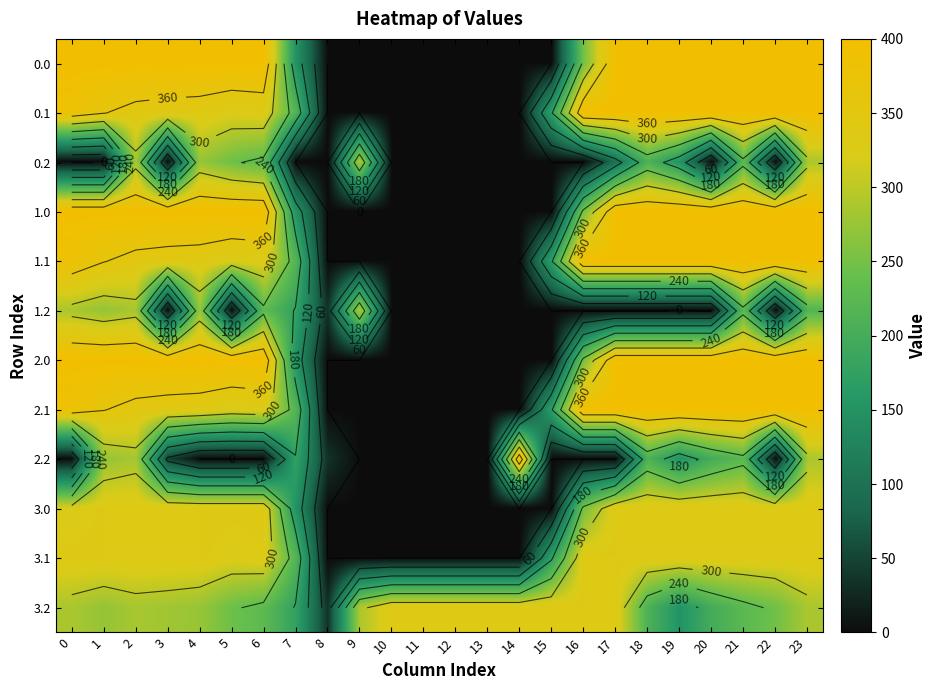

What is the difference between the maximum and minimum values in the 0.2 series?

288.5